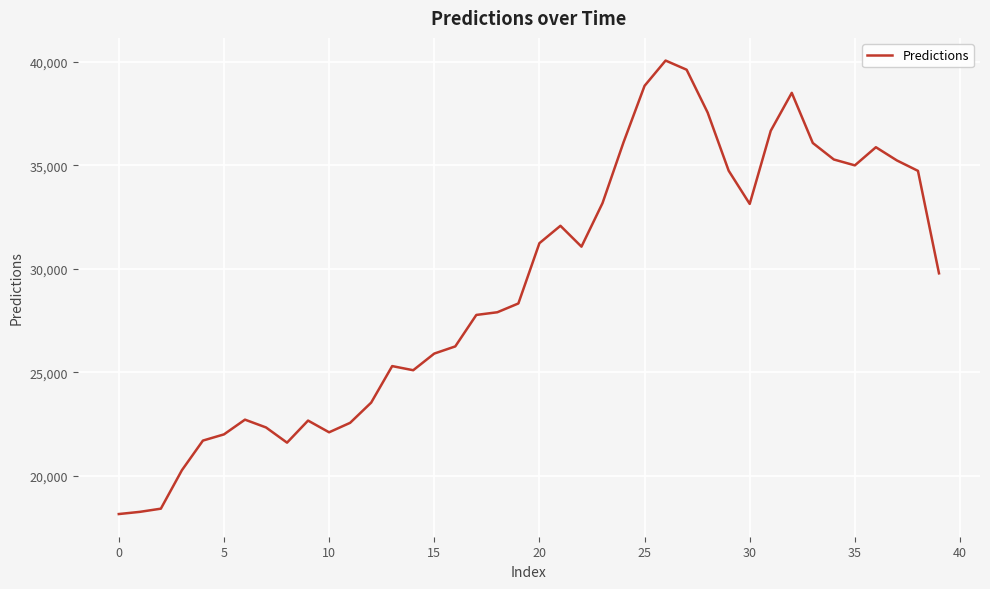

What is the minimum value shown in the chart?

18157.1